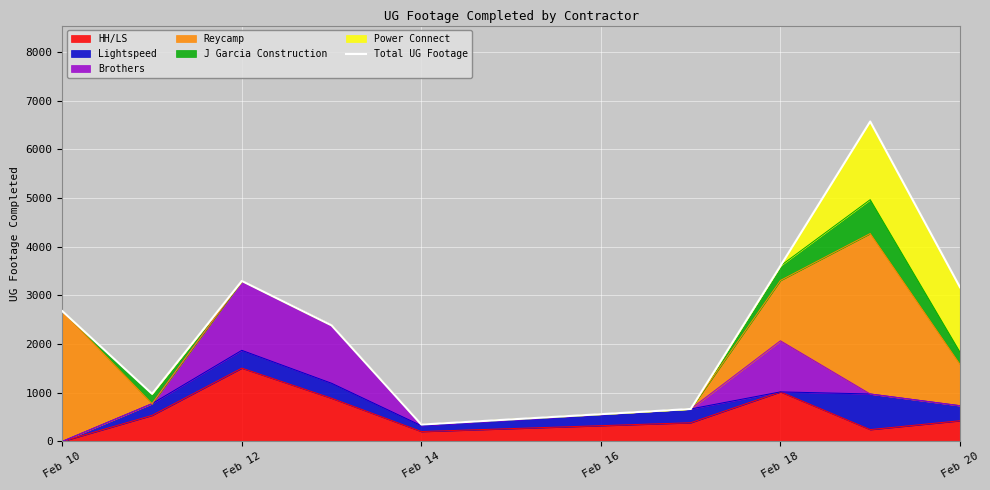

The value of HH/LS at Feb 18 is 1017. True or false?

True